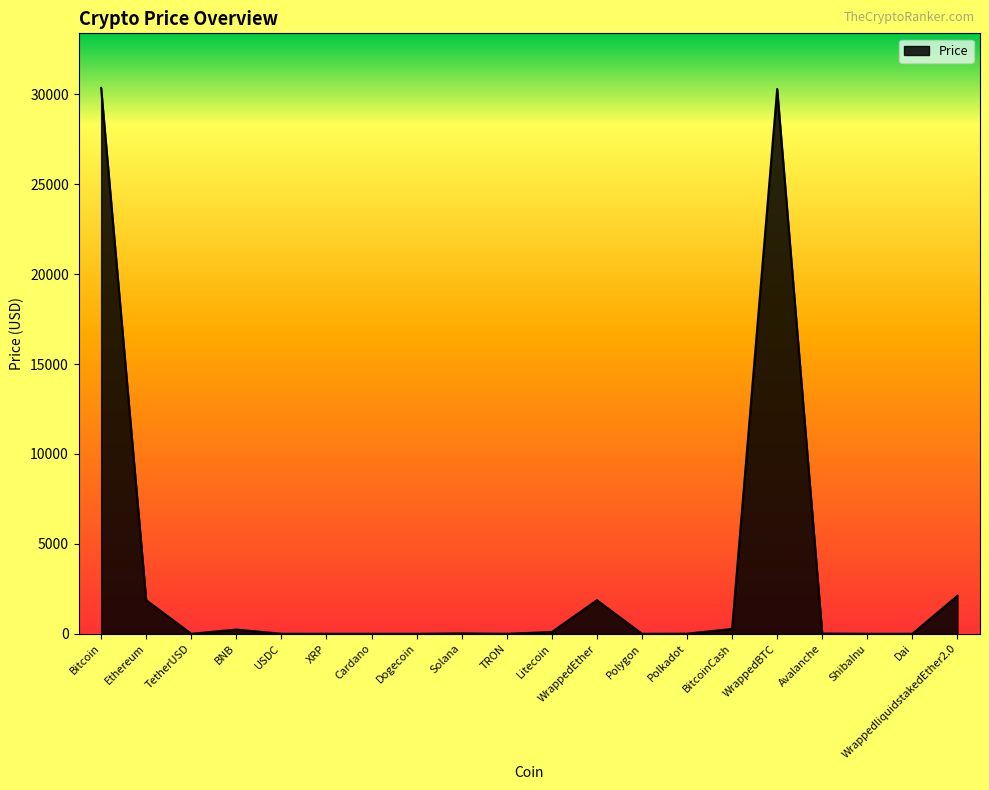

Between TRON and Ethereum, which is larger?

Ethereum